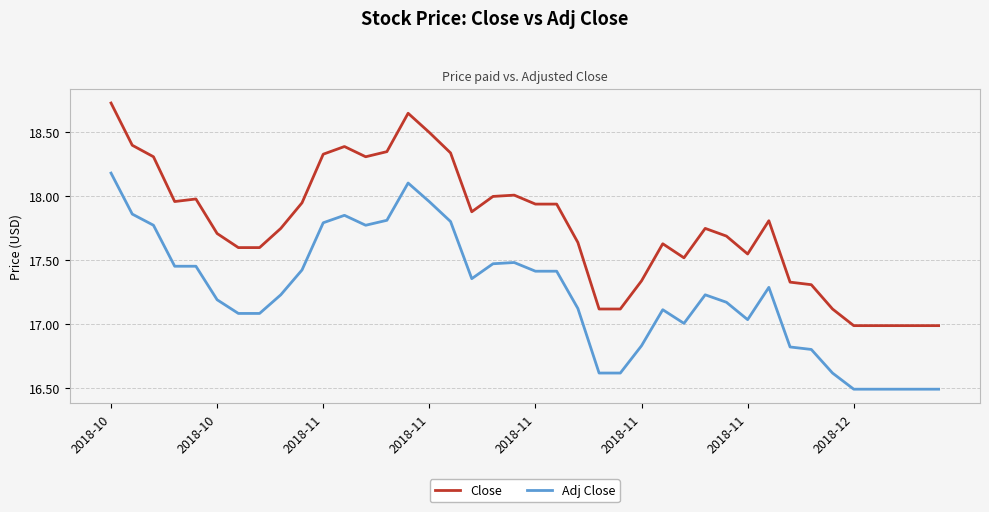

Count the number of data series in this chart.

2